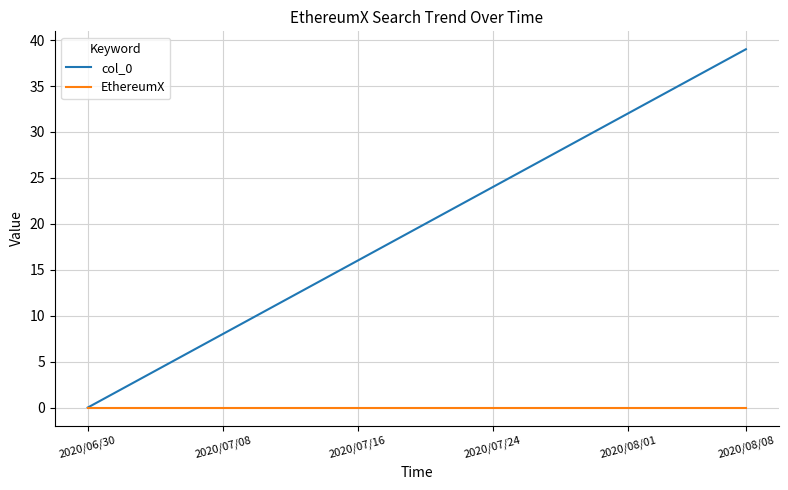

What is the maximum value shown in the chart?

39